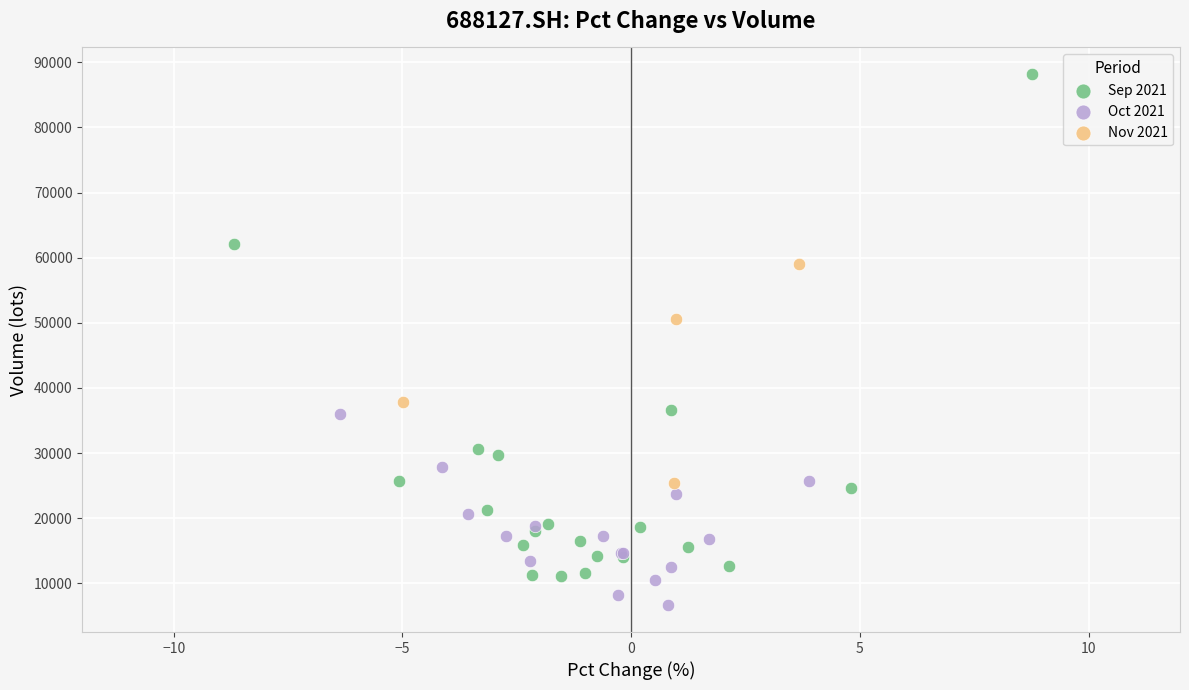

Which series has the widest spread of Y values?

Sep 2021